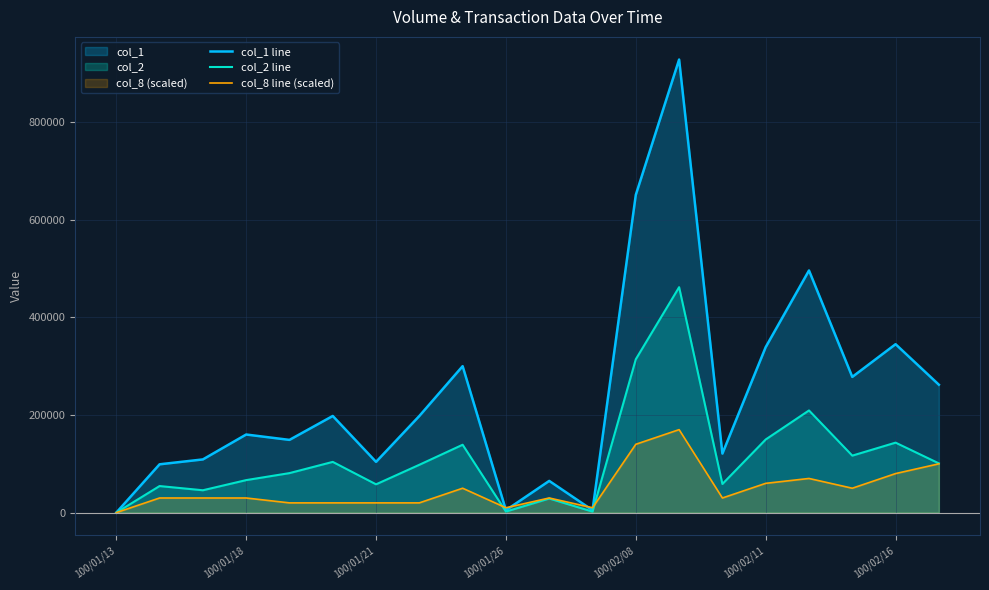

What is the sum of the col_1 line values at 100/01/21 and 100/02/16?

449000